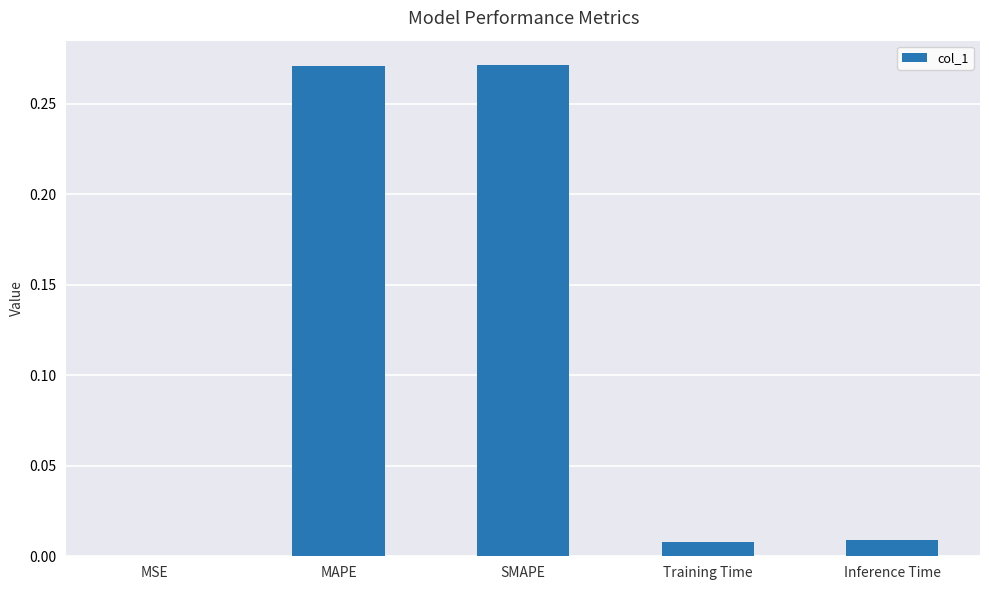

What is the change in value from SMAPE to Inference Time?

-0.3